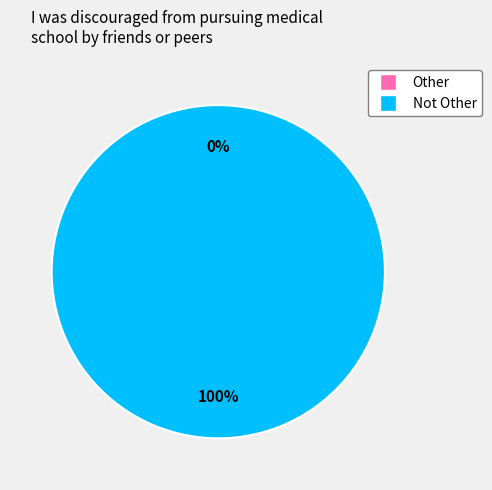

True or false: Not Other accounts for 88% of the total.

False